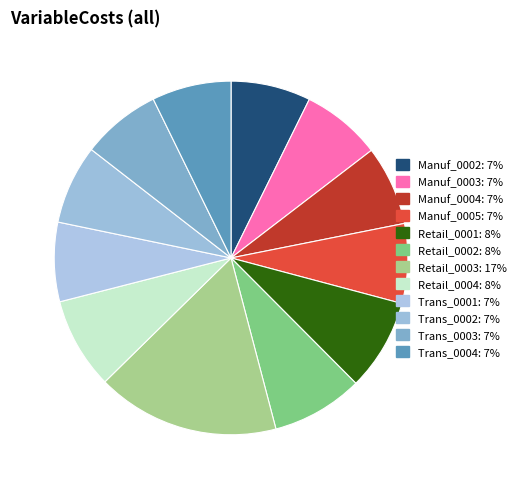

Which category has the biggest portion of the pie?

Retail_0003